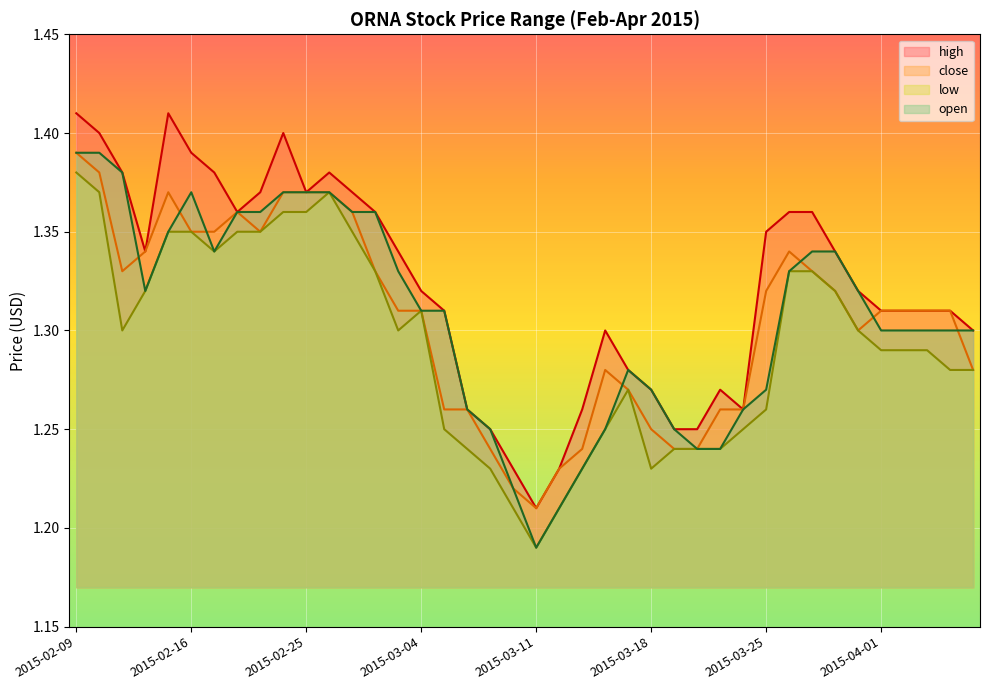

Reading left to right, what are all the values shown in this chart?

high: 2015-02-09=1.4	2015-02-10=1.4	2015-02-11=1.4	2015-02-12=1.3	2015-02-13=1.4	2015-02-16=1.4	2015-02-17=1.4	2015-02-18=1.4	2015-02-23=1.4	2015-02-24=1.4	2015-02-25=1.4	2015-02-26=1.4	2015-02-27=1.4	2015-03-02=1.4	2015-03-03=1.3	2015-03-04=1.3	2015-03-05=1.3	2015-03-06=1.3	2015-03-09=1.2	2015-03-10=1.2	2015-03-11=1.2	2015-03-12=1.2	2015-03-13=1.3	2015-03-16=1.3	2015-03-17=1.3	2015-03-18=1.3	2015-03-19=1.2	2015-03-20=1.2	2015-03-23=1.3	2015-03-24=1.3	2015-03-25=1.4	2015-03-26=1.4	2015-03-27=1.4	2015-03-30=1.3	2015-03-31=1.3	2015-04-01=1.3	2015-04-02=1.3	2015-04-03=1.3	2015-04-06=1.3	2015-04-07=1.3
close: 2015-02-09=1.4	2015-02-10=1.4	2015-02-11=1.3	2015-02-12=1.3	2015-02-13=1.4	2015-02-16=1.4	2015-02-17=1.4	2015-02-18=1.4	2015-02-23=1.4	2015-02-24=1.4	2015-02-25=1.4	2015-02-26=1.4	2015-02-27=1.4	2015-03-02=1.3	2015-03-03=1.3	2015-03-04=1.3	2015-03-05=1.3	2015-03-06=1.3	2015-03-09=1.2	2015-03-10=1.2	2015-03-11=1.2	2015-03-12=1.2	2015-03-13=1.2	2015-03-16=1.3	2015-03-17=1.3	2015-03-18=1.2	2015-03-19=1.2	2015-03-20=1.2	2015-03-23=1.3	2015-03-24=1.3	2015-03-25=1.3	2015-03-26=1.3	2015-03-27=1.3	2015-03-30=1.3	2015-03-31=1.3	2015-04-01=1.3	2015-04-02=1.3	2015-04-03=1.3	2015-04-06=1.3	2015-04-07=1.3
low: 2015-02-09=1.4	2015-02-10=1.4	2015-02-11=1.3	2015-02-12=1.3	2015-02-13=1.4	2015-02-16=1.4	2015-02-17=1.3	2015-02-18=1.4	2015-02-23=1.4	2015-02-24=1.4	2015-02-25=1.4	2015-02-26=1.4	2015-02-27=1.4	2015-03-02=1.3	2015-03-03=1.3	2015-03-04=1.3	2015-03-05=1.2	2015-03-06=1.2	2015-03-09=1.2	2015-03-10=1.2	2015-03-11=1.2	2015-03-12=1.2	2015-03-13=1.2	2015-03-16=1.2	2015-03-17=1.3	2015-03-18=1.2	2015-03-19=1.2	2015-03-20=1.2	2015-03-23=1.2	2015-03-24=1.2	2015-03-25=1.3	2015-03-26=1.3	2015-03-27=1.3	2015-03-30=1.3	2015-03-31=1.3	2015-04-01=1.3	2015-04-02=1.3	2015-04-03=1.3	2015-04-06=1.3	2015-04-07=1.3
open: 2015-02-09=1.4	2015-02-10=1.4	2015-02-11=1.4	2015-02-12=1.3	2015-02-13=1.4	2015-02-16=1.4	2015-02-17=1.3	2015-02-18=1.4	2015-02-23=1.4	2015-02-24=1.4	2015-02-25=1.4	2015-02-26=1.4	2015-02-27=1.4	2015-03-02=1.4	2015-03-03=1.3	2015-03-04=1.3	2015-03-05=1.3	2015-03-06=1.3	2015-03-09=1.2	2015-03-10=1.2	2015-03-11=1.2	2015-03-12=1.2	2015-03-13=1.2	2015-03-16=1.2	2015-03-17=1.3	2015-03-18=1.3	2015-03-19=1.2	2015-03-20=1.2	2015-03-23=1.2	2015-03-24=1.3	2015-03-25=1.3	2015-03-26=1.3	2015-03-27=1.3	2015-03-30=1.3	2015-03-31=1.3	2015-04-01=1.3	2015-04-02=1.3	2015-04-03=1.3	2015-04-06=1.3	2015-04-07=1.3